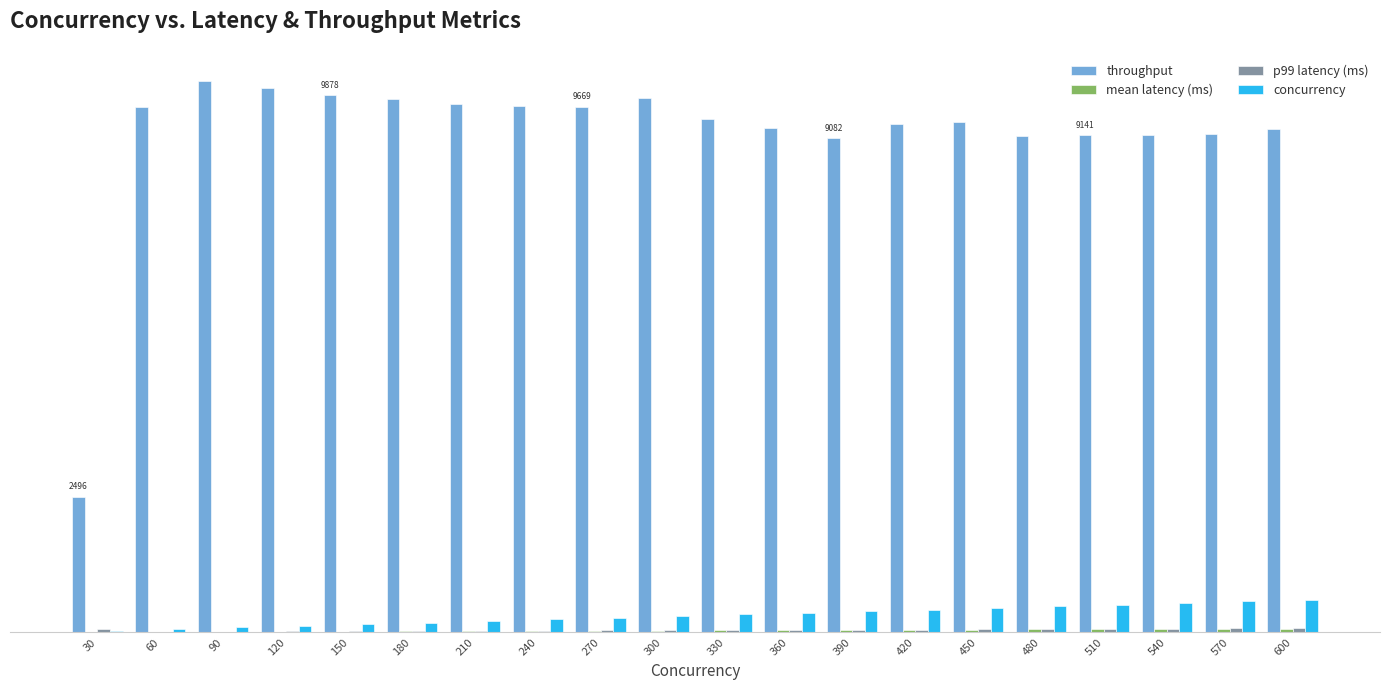

Are the bars grouped side by side (vs. stacked)?

Yes